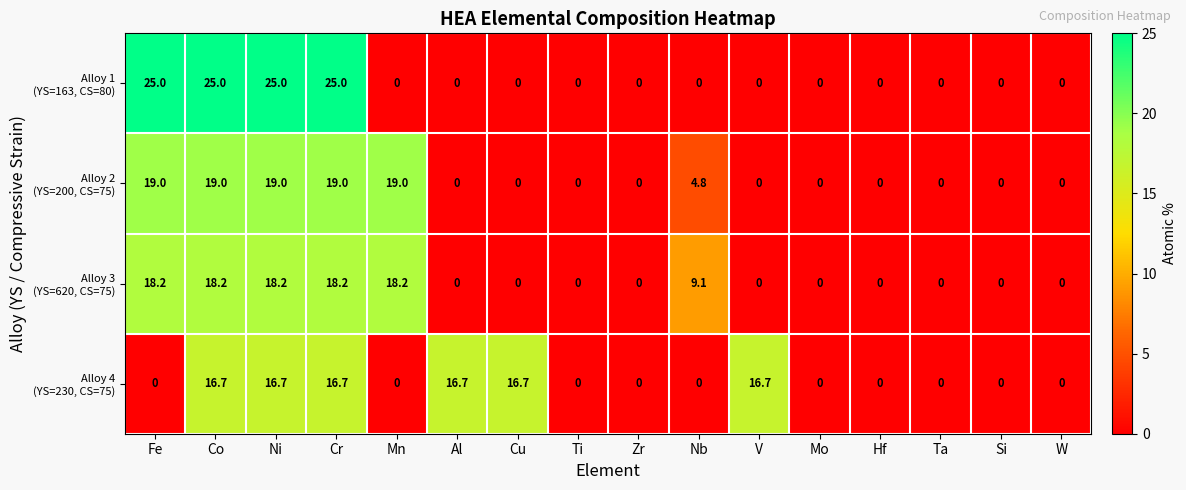

What is the difference between the highest and lowest values at Nb?

9.1